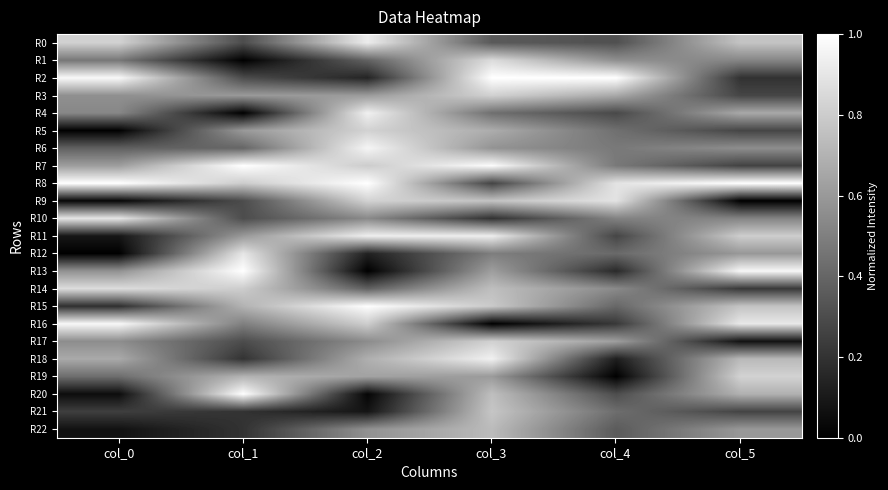

Reading left to right, extract all data points from this chart.

R0: col_0=0.8	col_1=0.3	col_2=0.9	col_3=0.4	col_4=0.3	col_5=0.8
R1: col_0=0.5	col_1=0.0	col_2=0.4	col_3=0.9	col_4=0.6	col_5=0.5
R2: col_0=1.0	col_1=0.3	col_2=0.1	col_3=1.0	col_4=1.0	col_5=0.2
R3: col_0=0.6	col_1=0.6	col_2=0.6	col_3=0.8	col_4=0.7	col_5=0.3
R4: col_0=0.5	col_1=0.0	col_2=0.9	col_3=0.4	col_4=0.3	col_5=0.7
R5: col_0=0.0	col_1=0.6	col_2=0.8	col_3=0.7	col_4=0.4	col_5=0.3
R6: col_0=0.4	col_1=0.4	col_2=1.0	col_3=0.6	col_4=0.5	col_5=0.6
R7: col_0=0.6	col_1=1.0	col_2=0.8	col_3=1.0	col_4=0.5	col_5=0.3
R8: col_0=1.0	col_1=0.8	col_2=1.0	col_3=0.3	col_4=0.9	col_5=1.0
R9: col_0=0.0	col_1=0.3	col_2=0.8	col_3=0.8	col_4=0.9	col_5=0.0
R10: col_0=0.9	col_1=0.3	col_2=0.5	col_3=0.2	col_4=0.5	col_5=0.5
R11: col_0=0.1	col_1=0.6	col_2=0.9	col_3=0.9	col_4=0.3	col_5=0.8
R12: col_0=0.0	col_1=0.9	col_2=0.1	col_3=0.5	col_4=0.4	col_5=0.6
R13: col_0=0.6	col_1=1.0	col_2=0.0	col_3=0.6	col_4=0.2	col_5=1.0
R14: col_0=0.9	col_1=0.8	col_2=0.4	col_3=0.7	col_4=0.5	col_5=0.2
R15: col_0=0.2	col_1=0.7	col_2=1.0	col_3=0.8	col_4=0.4	col_5=0.8
R16: col_0=1.0	col_1=0.5	col_2=0.8	col_3=0.0	col_4=0.2	col_5=0.9
R17: col_0=0.6	col_1=0.3	col_2=0.5	col_3=0.8	col_4=0.6	col_5=0.1
R18: col_0=0.7	col_1=0.2	col_2=0.7	col_3=0.9	col_4=0.1	col_5=0.7
R19: col_0=0.4	col_1=0.7	col_2=0.6	col_3=0.6	col_4=0.0	col_5=0.8
R20: col_0=0.0	col_1=1.0	col_2=0.0	col_3=0.7	col_4=0.3	col_5=0.7
R21: col_0=0.2	col_1=0.2	col_2=0.1	col_3=0.8	col_4=0.4	col_5=0.3
R22: col_0=0.1	col_1=0.2	col_2=0.6	col_3=0.7	col_4=0.4	col_5=0.6